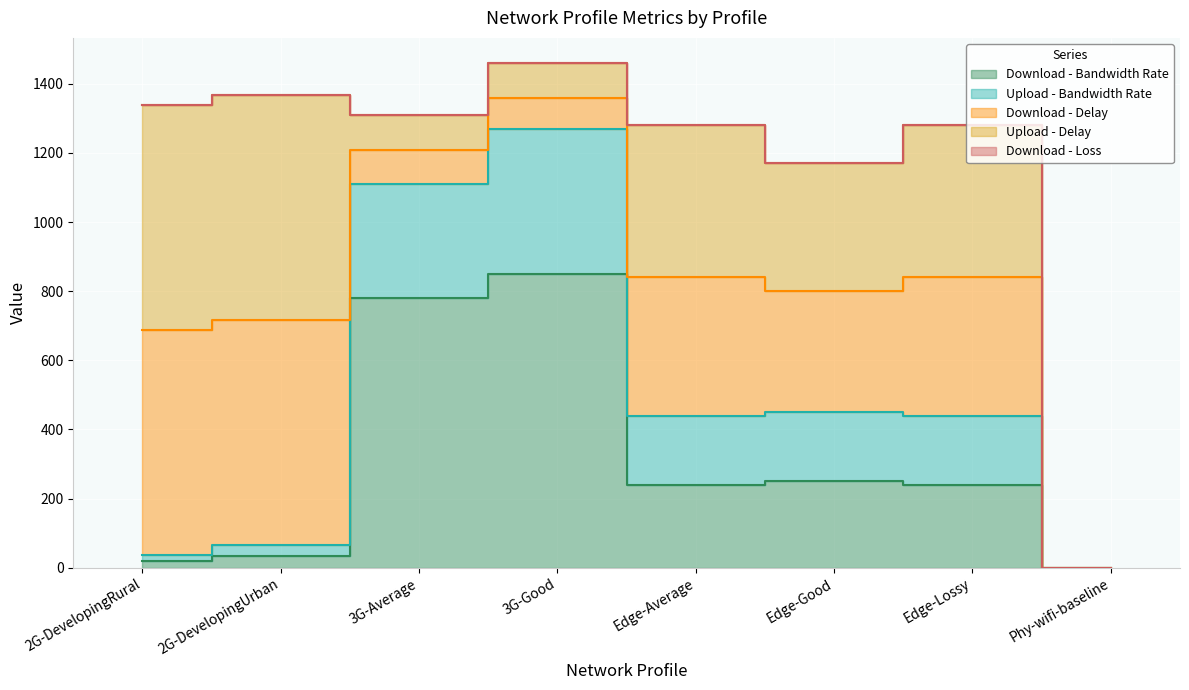

Reading left to right, list all the values displayed in this chart.

Download - Bandwidth Rate: 2G-DevelopingRural=20	2G-DevelopingUrban=35	3G-Average=780	3G-Good=850	Edge-Average=240	Edge-Good=250	Edge-Lossy=240	Phy-wifi-baseline=0
Upload - Bandwidth Rate: 2G-DevelopingRural=18	2G-DevelopingUrban=32	3G-Average=330	3G-Good=420	Edge-Average=200	Edge-Good=200	Edge-Lossy=200	Phy-wifi-baseline=0
Download - Delay: 2G-DevelopingRural=650	2G-DevelopingUrban=650	3G-Average=100	3G-Good=90	Edge-Average=400	Edge-Good=350	Edge-Lossy=400	Phy-wifi-baseline=0
Upload - Delay: 2G-DevelopingRural=650	2G-DevelopingUrban=650	3G-Average=100	3G-Good=100	Edge-Average=440	Edge-Good=370	Edge-Lossy=440	Phy-wifi-baseline=0
Download - Loss: 2G-DevelopingRural=2	2G-DevelopingUrban=0	3G-Average=0	3G-Good=0	Edge-Average=0	Edge-Good=0	Edge-Lossy=1	Phy-wifi-baseline=0